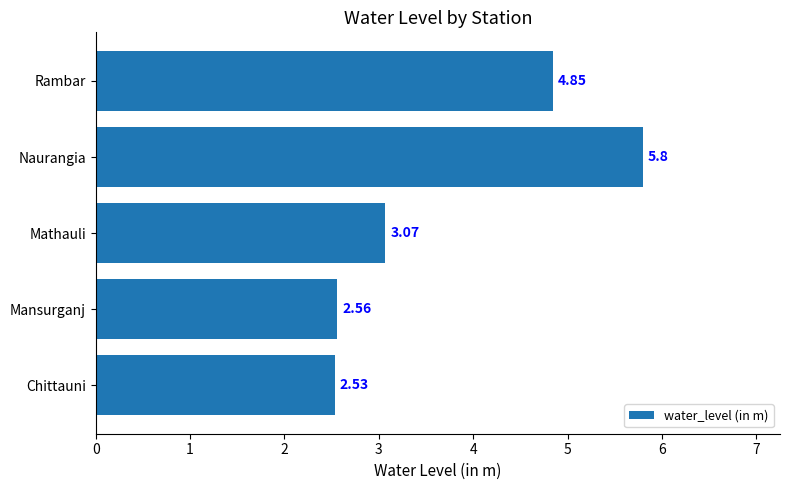

What is the sum of all values?

18.8